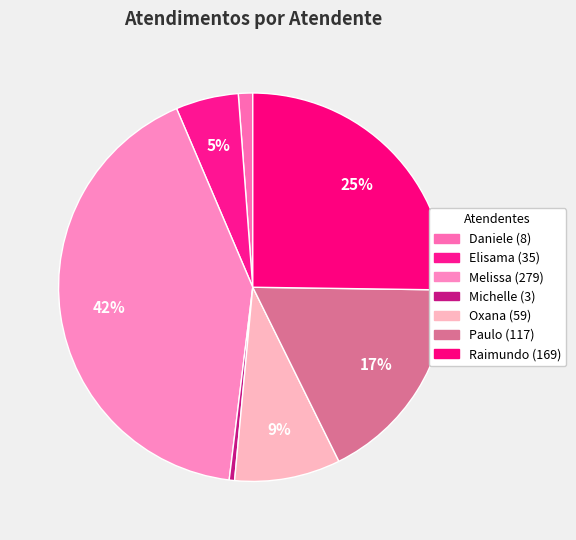

Which category has the smallest portion of the pie?

Michelle Goncalves Mello